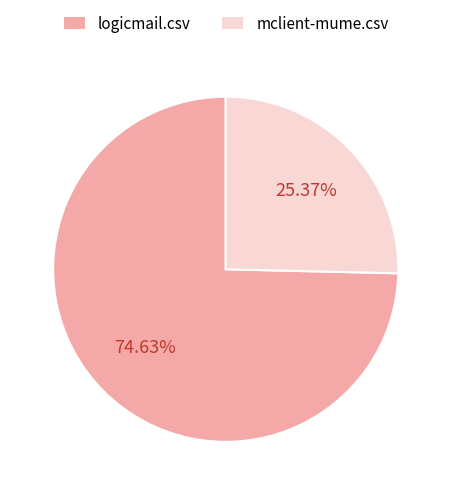

Is there any slice that represents more than half of the pie?

Yes